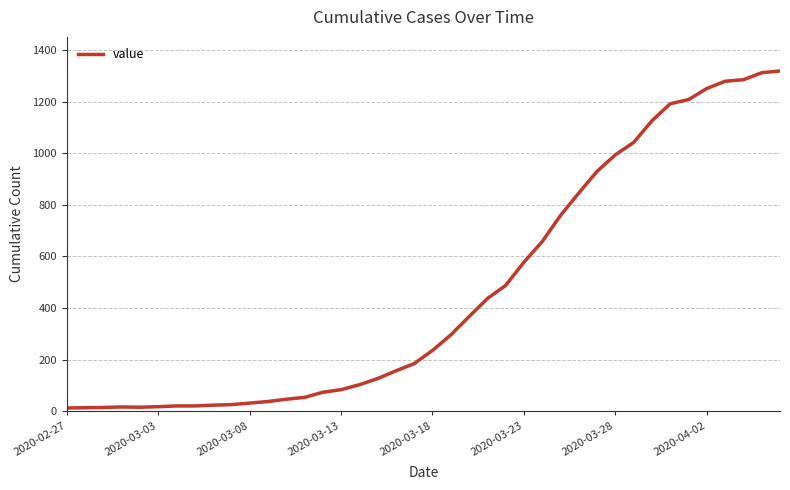

What is the difference between the maximum and minimum values?

1306